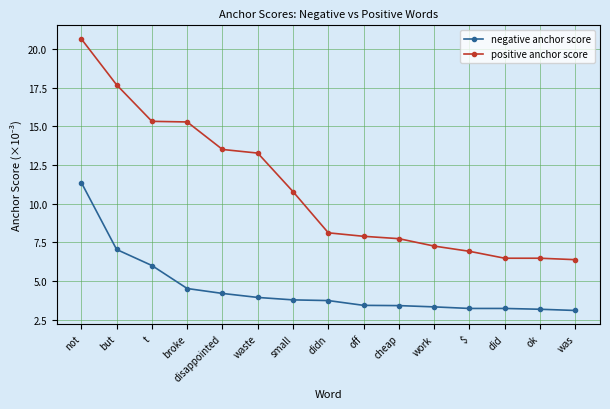

What is the difference between the maximum and minimum values in the negative anchor score series?

8.3